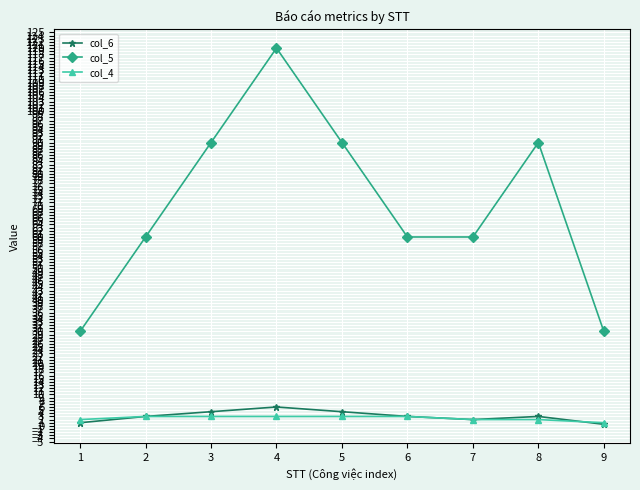

How many interior local peaks does the col_5 series have?

2